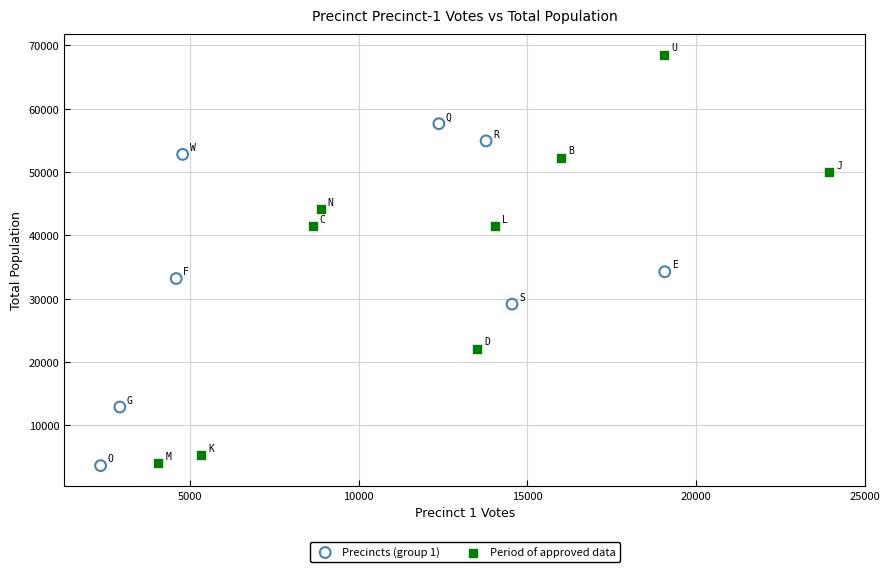

Which series has the widest spread of Y values?

Period of approved data